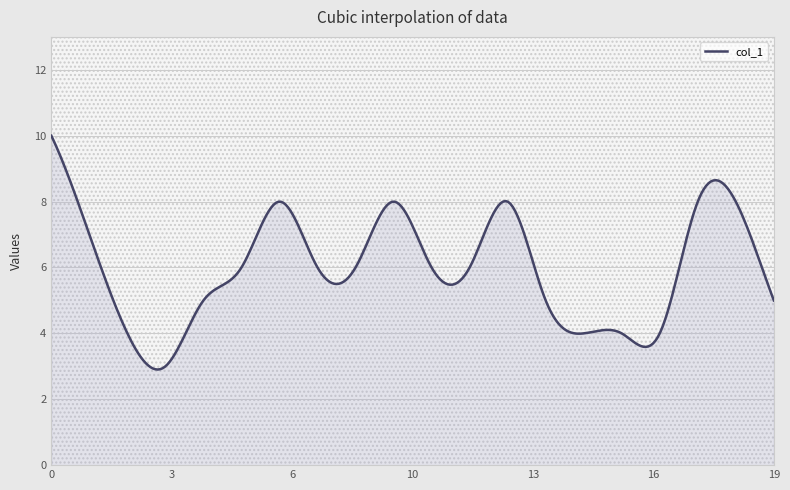

How many data points are less than 6?

8